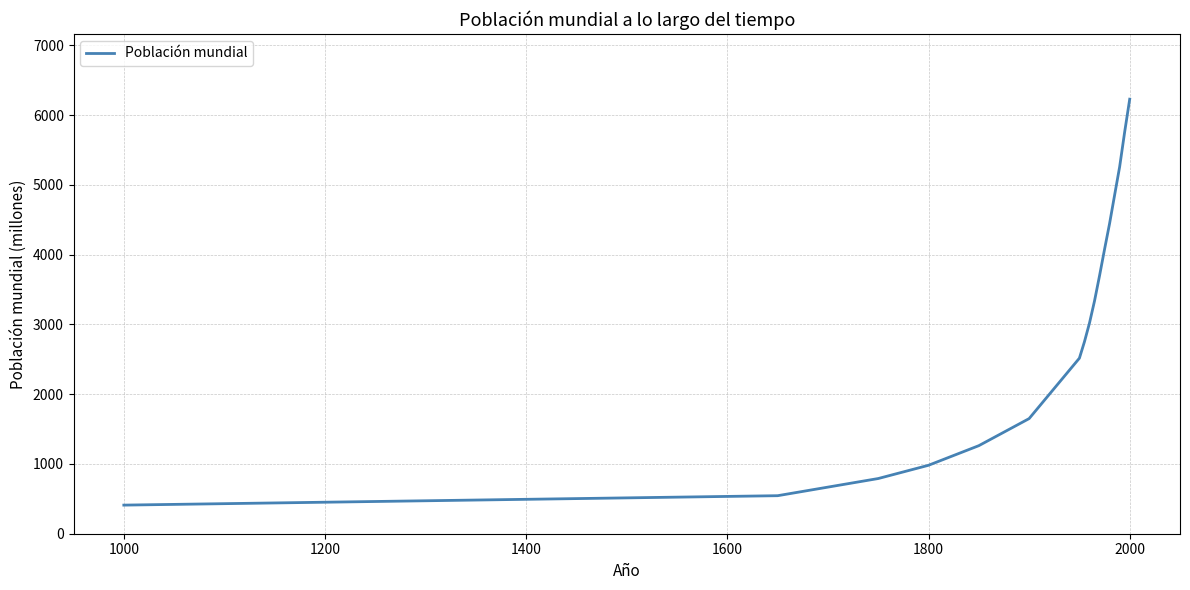

What is the difference between the maximum and minimum values?

5818